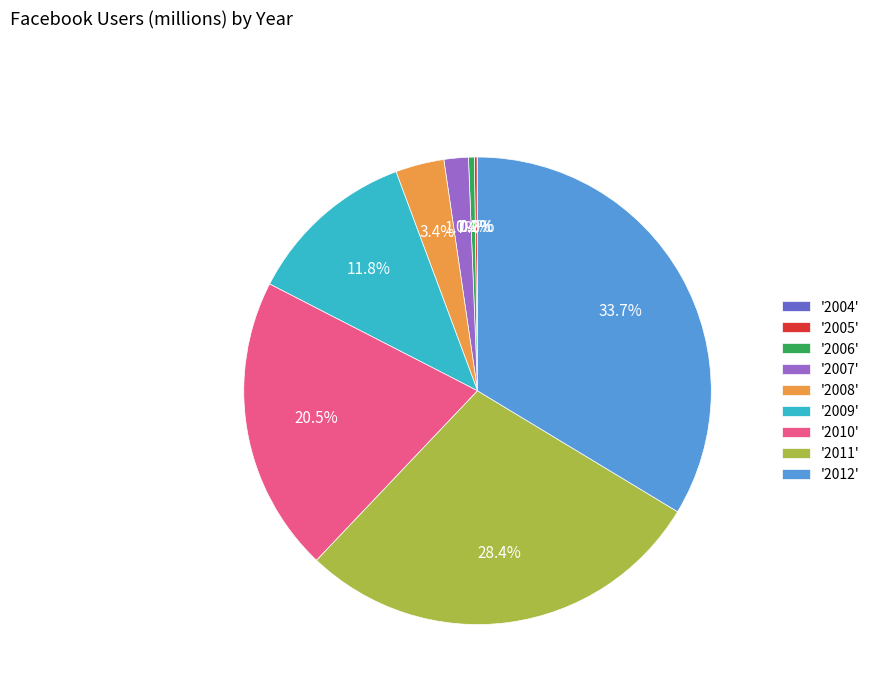

To the nearest percent, what is the average slice percentage?

11%